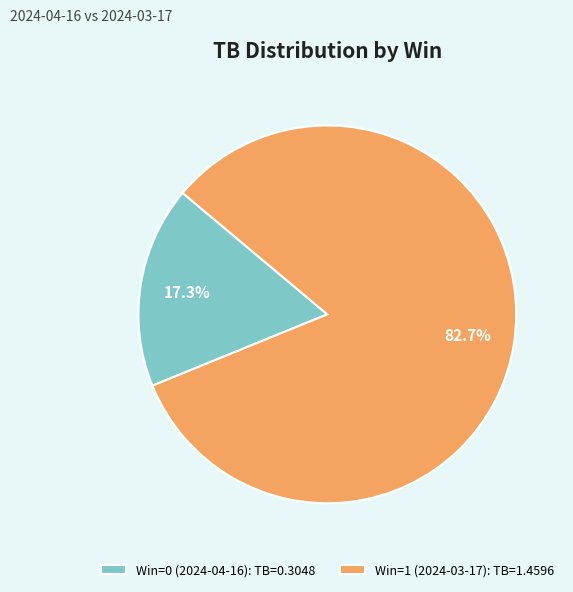

Which has a higher value, Win=1 (2024-03-17): TB=1.4596 or Win=0 (2024-04-16): TB=0.3048?

Win=1 (2024-03-17): TB=1.4596